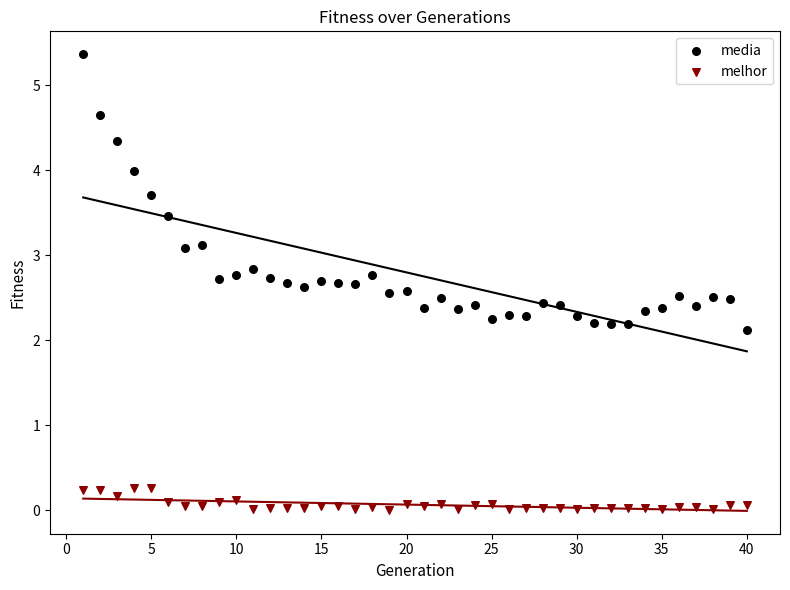

Which series has the widest spread of Y values?

media